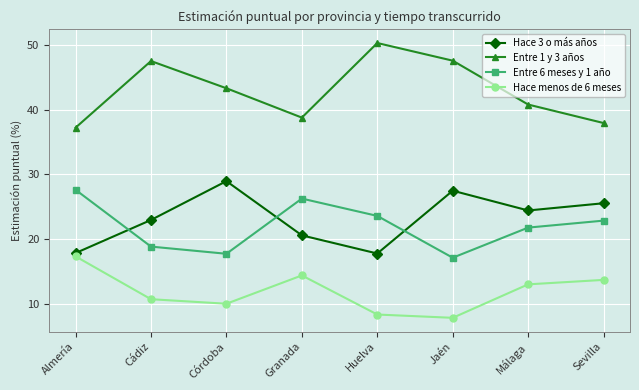

Where is the first local minimum for Entre 6 meses y 1 año?

Córdoba